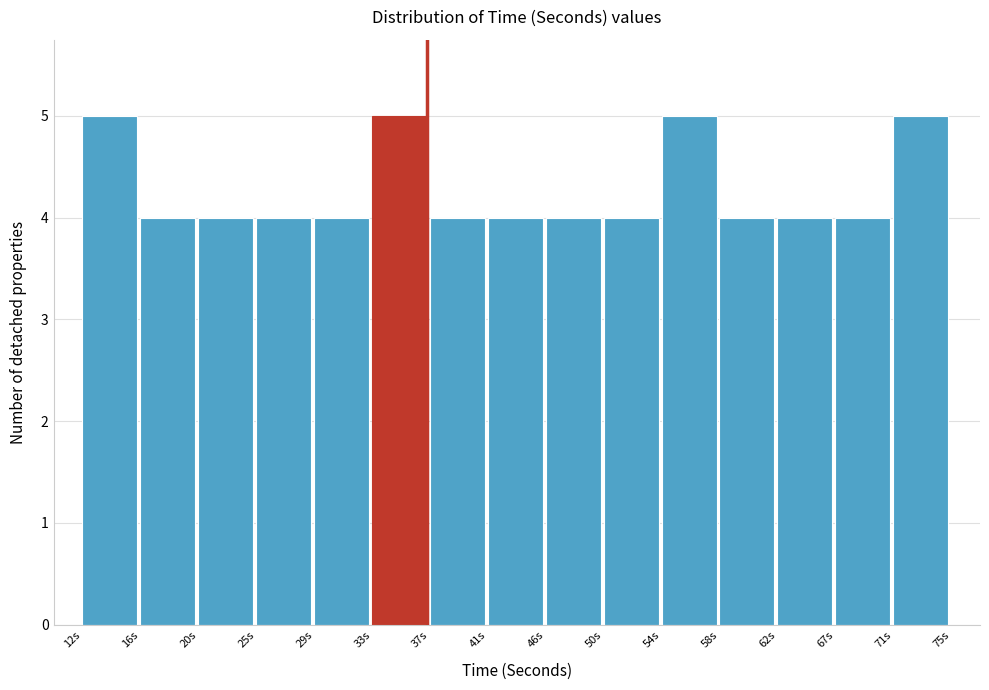

Reading left to right, transcribe this chart: for each bar, give the range it covers on the x-axis and its height. Neither the bar edges nor the heights are printed on the chart, so give them approximately, as read against the axes.

12.0 to 16.2: 5
16.2 to 20.4: 4
20.4 to 24.6: 4
24.6 to 28.8: 4
28.8 to 33.0: 4
33.0 to 37.2: 5
37.2 to 41.4: 4
41.4 to 45.6: 4
45.6 to 49.8: 4
49.8 to 54.0: 4
54.0 to 58.2: 5
58.2 to 62.4: 4
62.4 to 66.6: 4
66.6 to 70.8: 4
70.8 to 75.0: 5